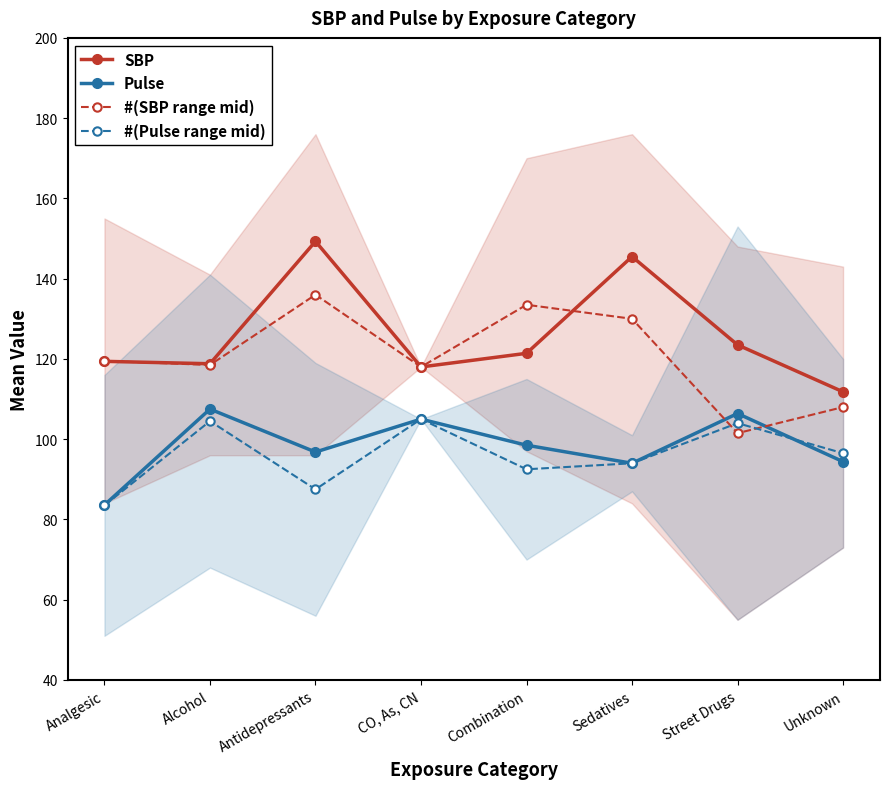

List the series in order of their peak value, lowest first.

#(Pulse range mid), Pulse, #(SBP range mid), SBP